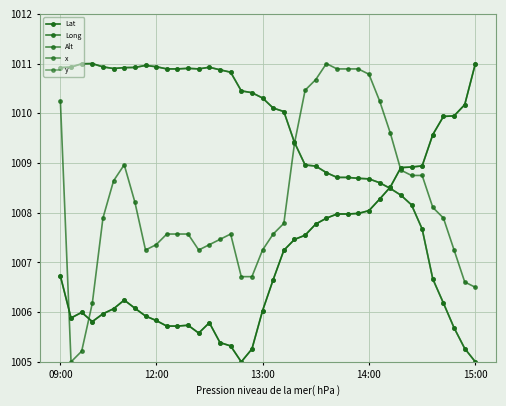

How many interior local peaks does the x series have?

4